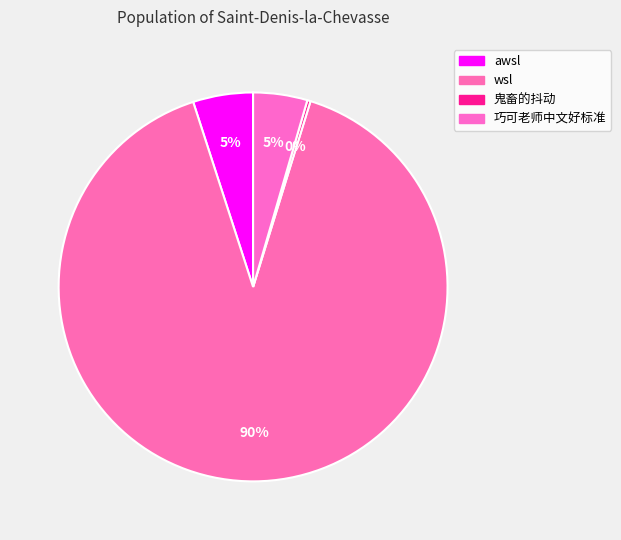

True or false: awsl accounts for 19% of the total.

False